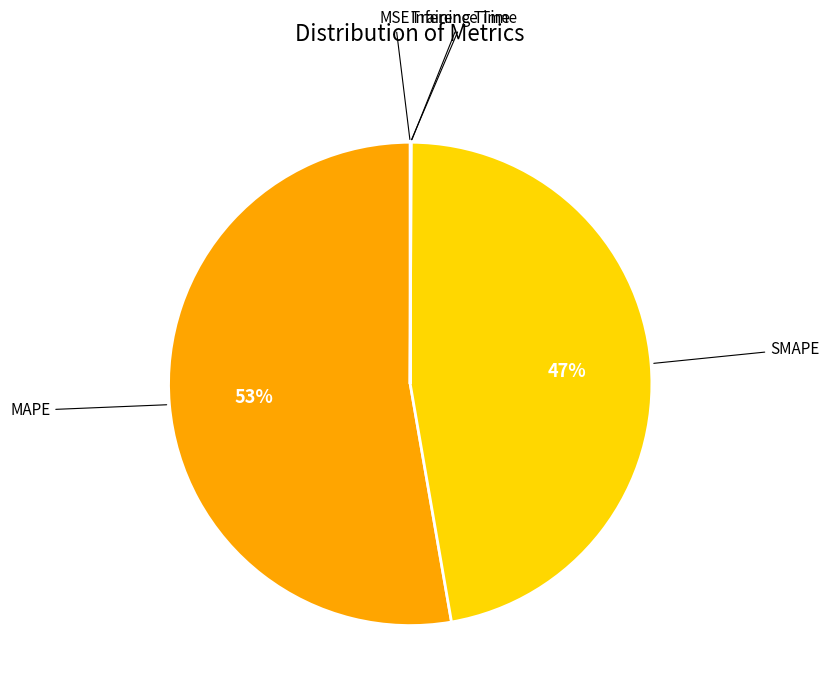

Is there a majority slice in this chart?

Yes